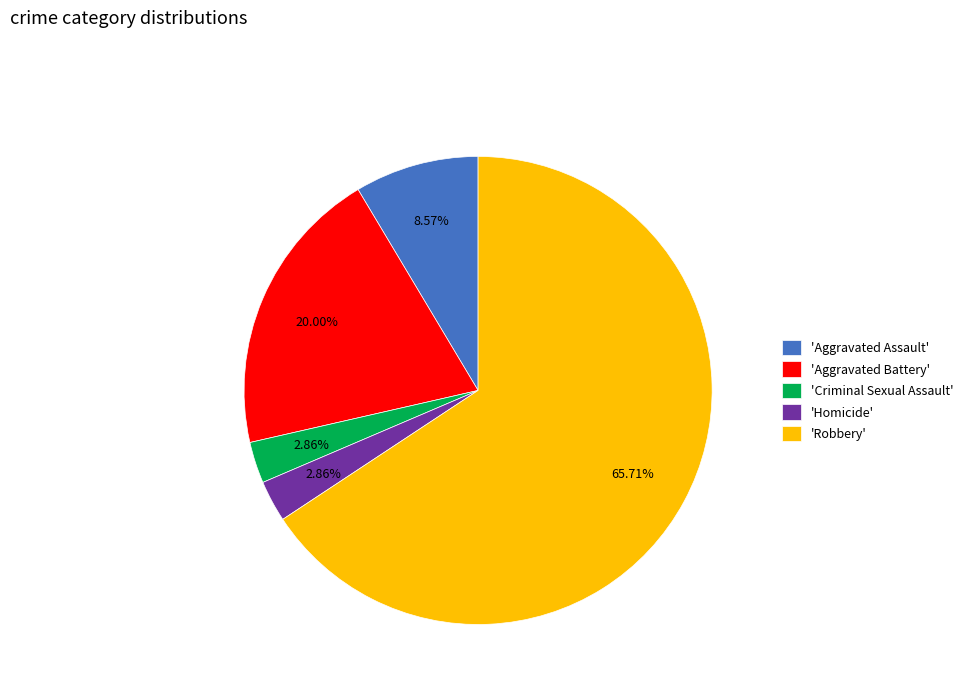

Approximately how many times larger is the value at 'Aggravated Battery' compared to 'Aggravated Assault'?

2.3